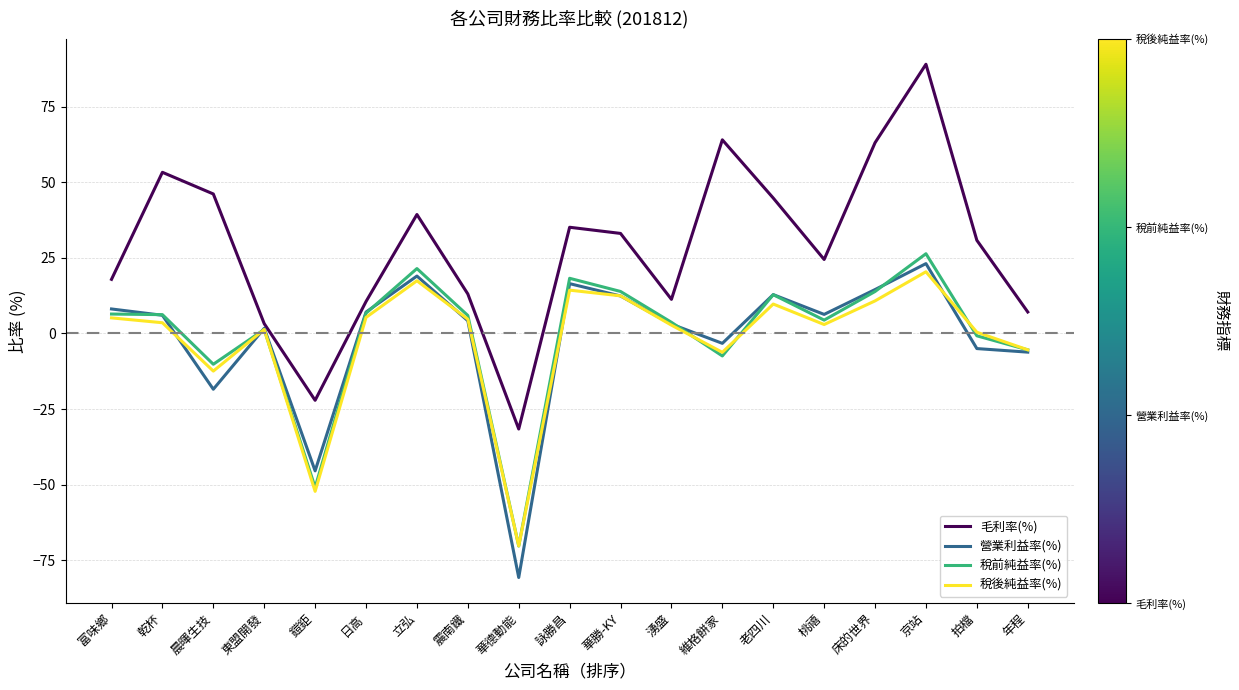

What is the sum of the 營業利益率(%) values at 老四川 and 京站?

36.0